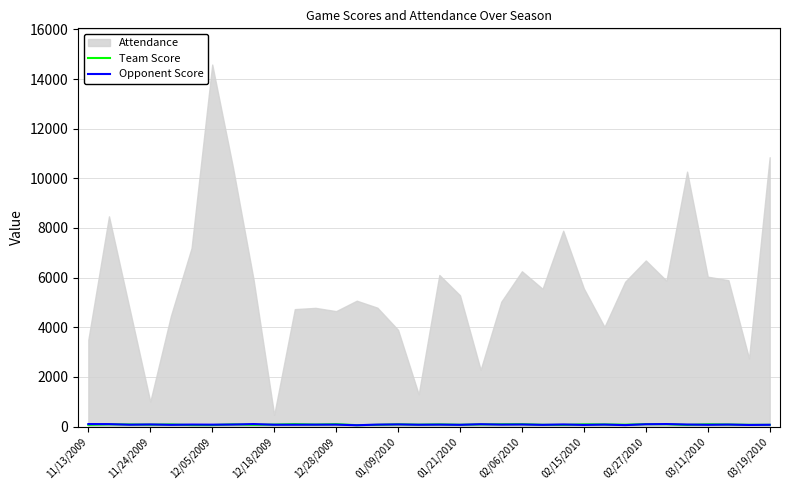

At which label does Opponent Score reach its peak?

11/13/2009